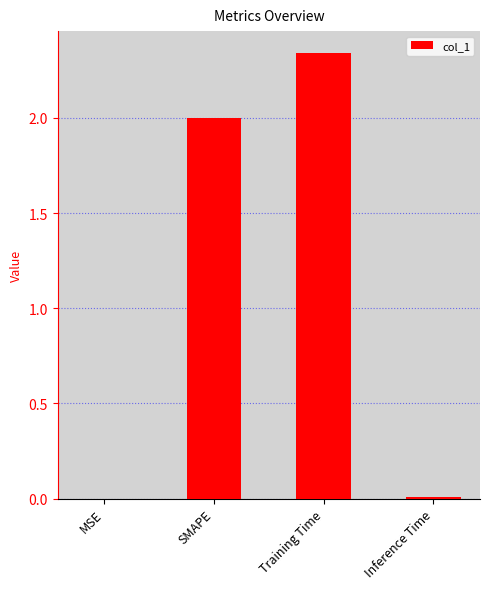

Are the bars grouped side by side (vs. stacked)?

No